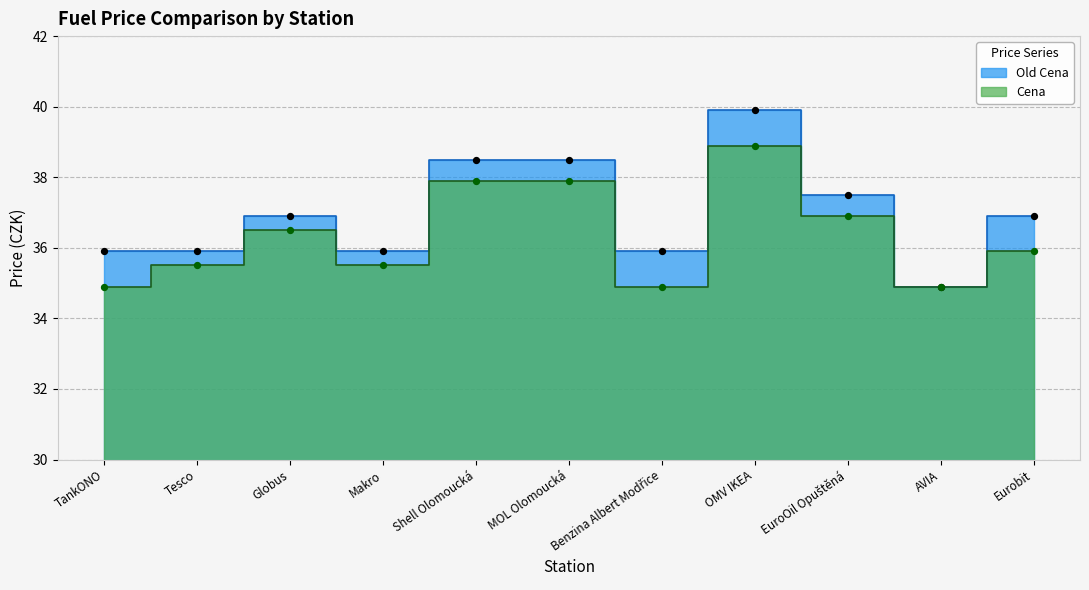

Which series reaches the maximum Y coordinate?

Old Cena